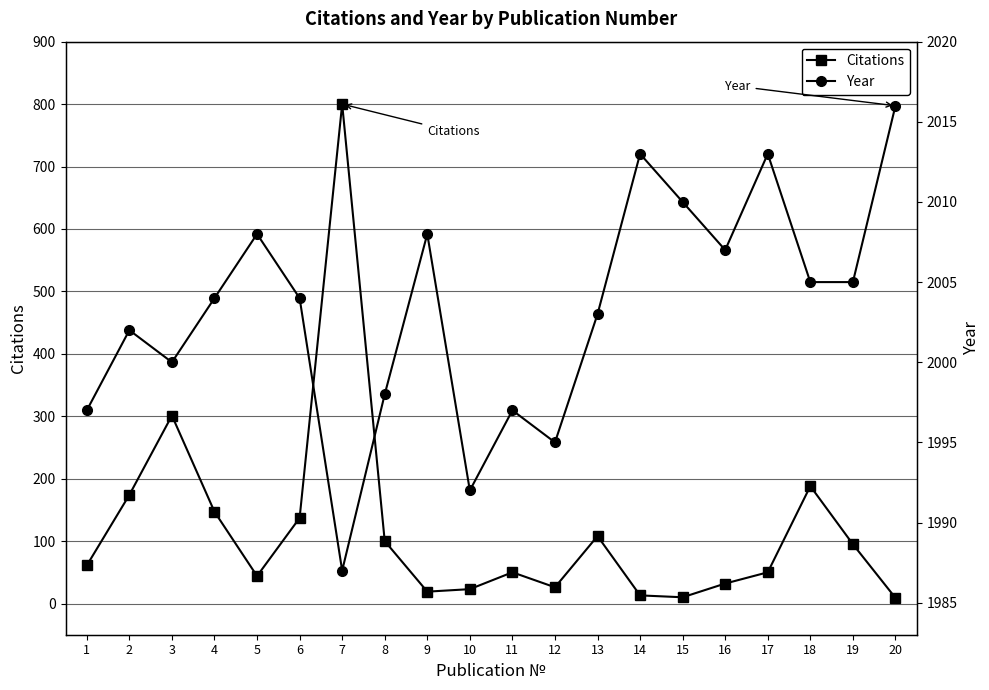

What value does the Year series have at 8?

1998